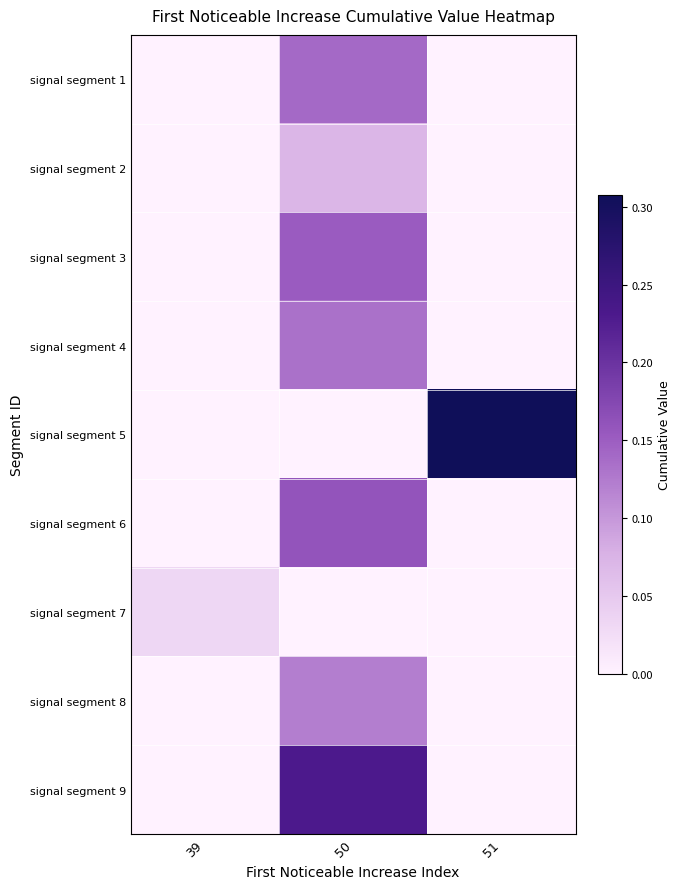

How many series are shown in this chart?

9